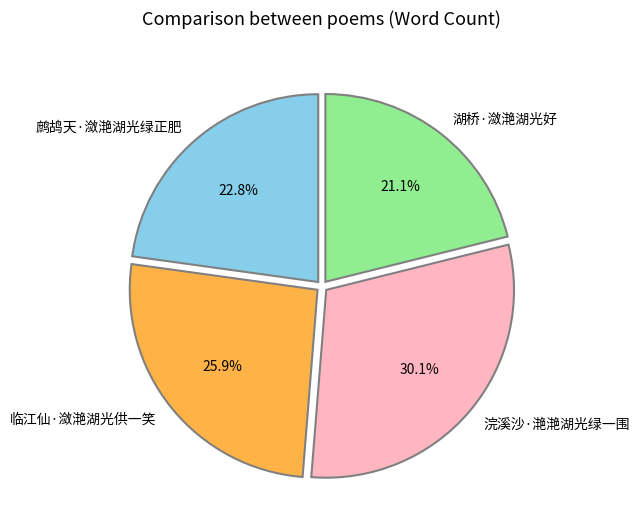

Do 鹧鸪天·潋滟湖光绿正肥 and 临江仙·潋滟湖光供一笑 together represent more than half of the pie?

No